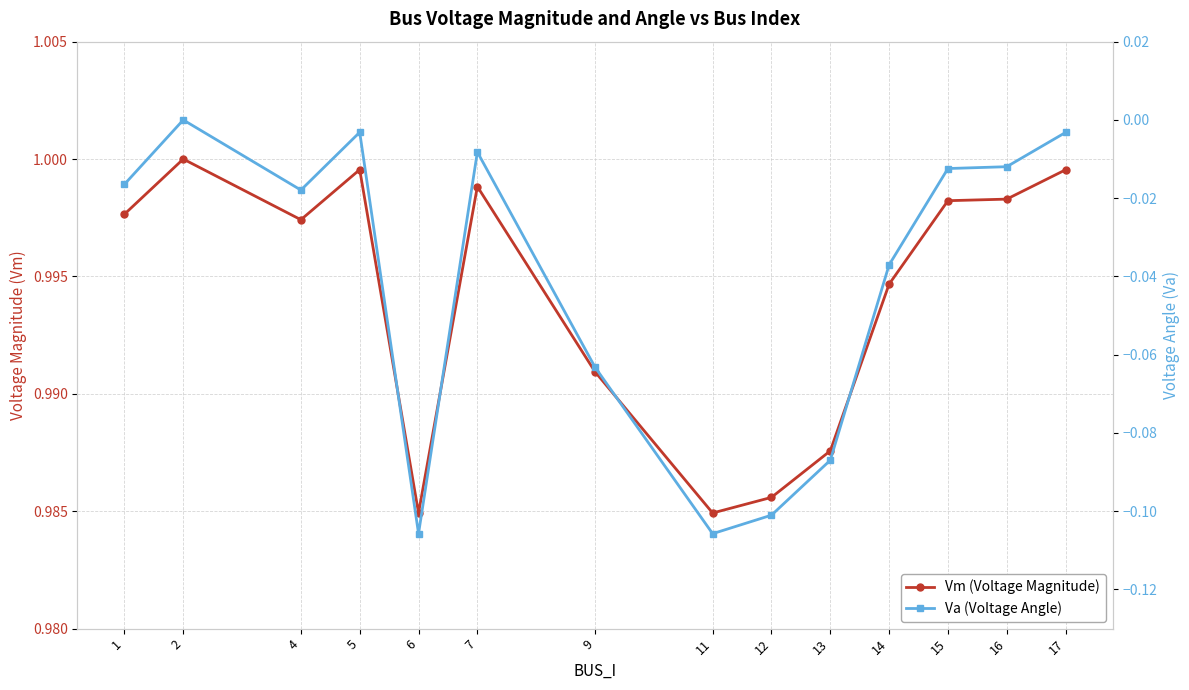

What are all the series names shown in the legend?

Vm (Voltage Magnitude), Va (Voltage Angle)